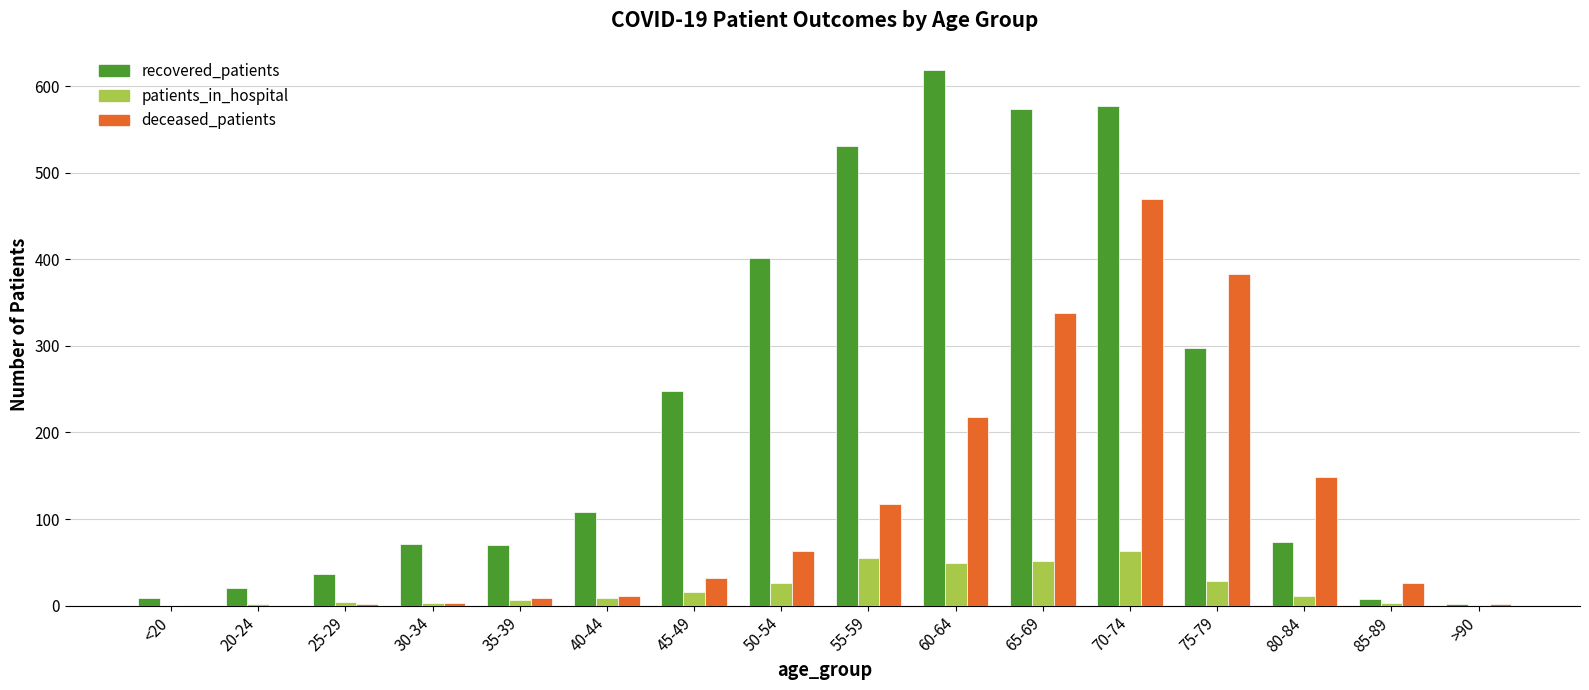

What is the total value across all series at 45-49?

296